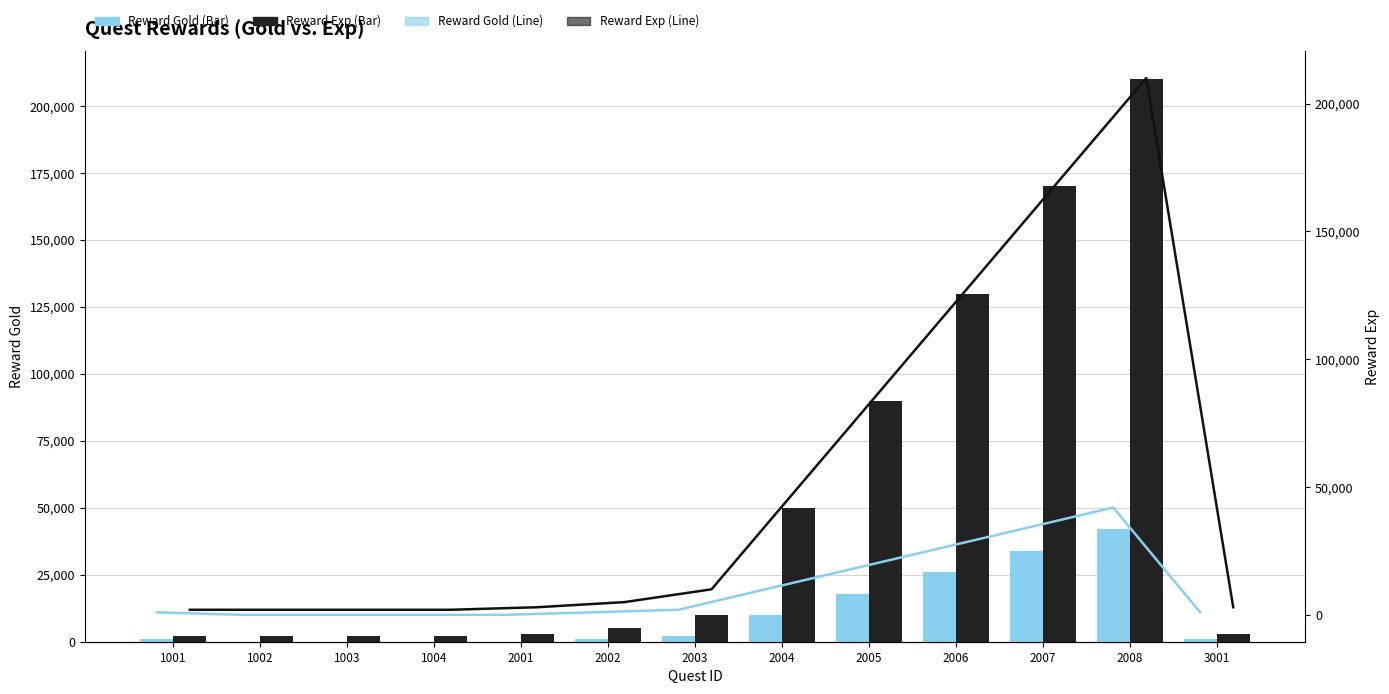

The Reward Exp (line) series shows 283193 at 2007. True or false?

False